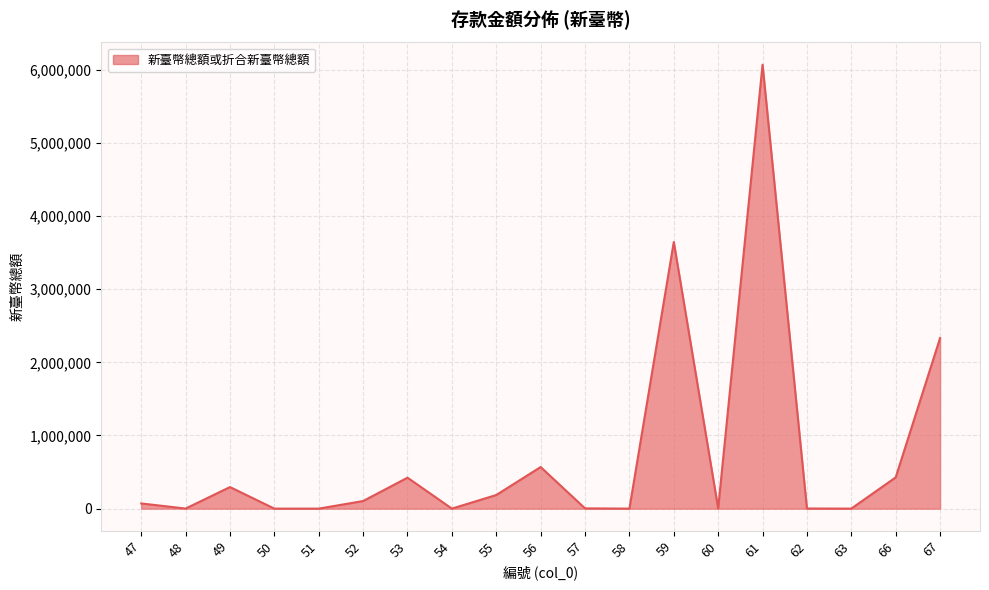

What is the difference between the maximum and minimum values?

6068549